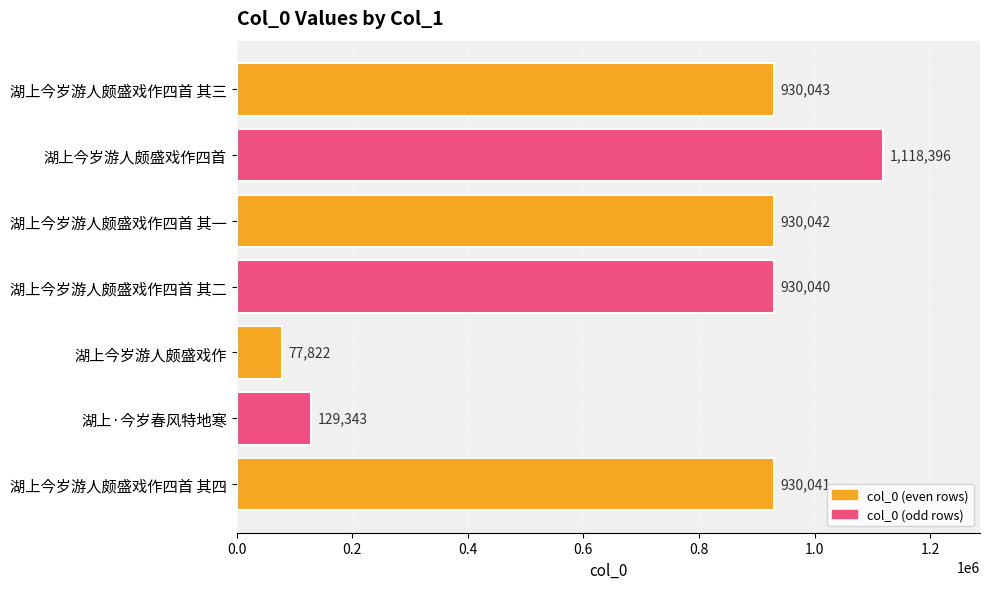

Which category has the highest value across all series?

湖上今岁游人颇盛戏作四首